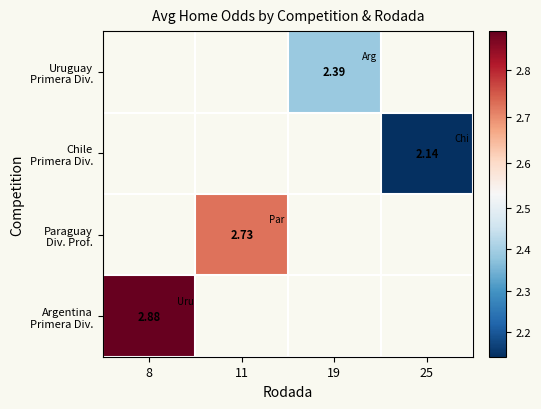

What is the minimum value shown in the chart?

2.1